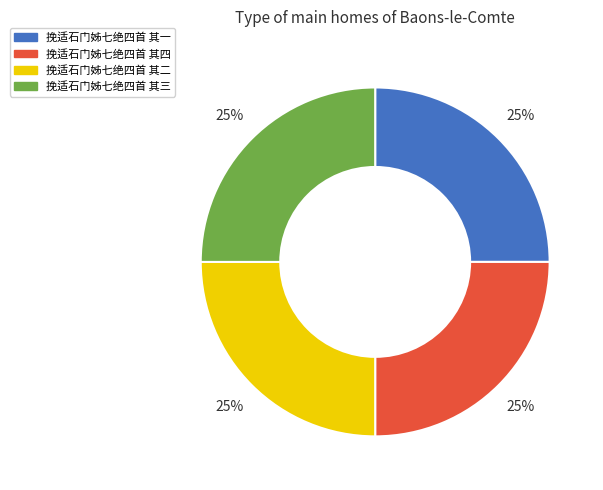

Is 挽适石门姊七绝四首 其二 the majority of the pie?

No